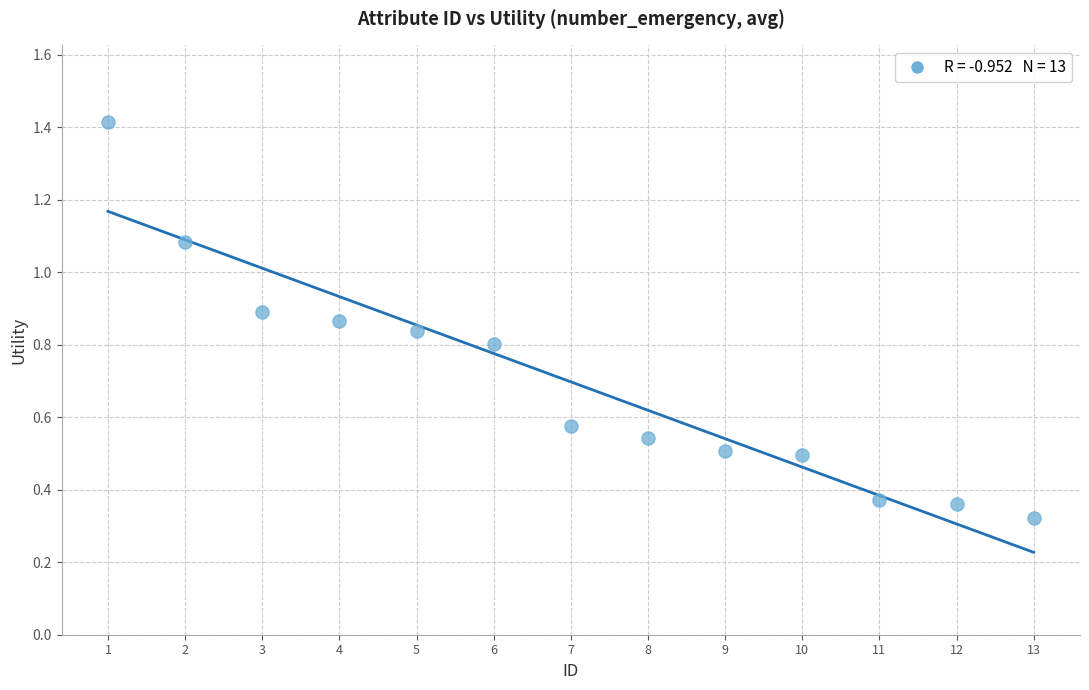

What is the range of X values (max minus min)?

12.0